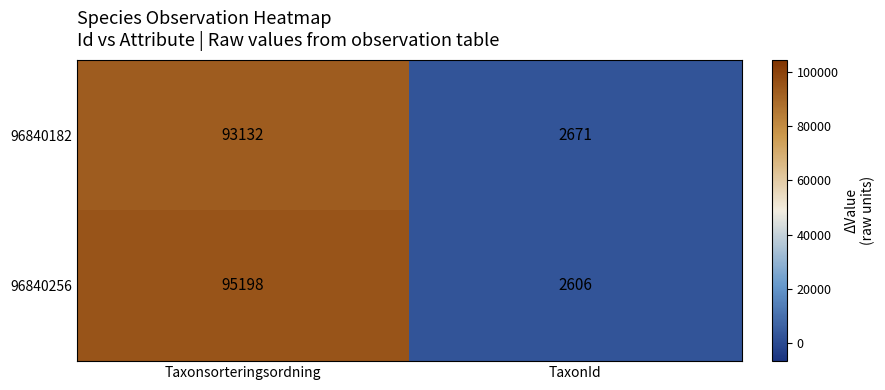

Which category has the highest value in the 96840182 series?

Taxonsorteringsordning